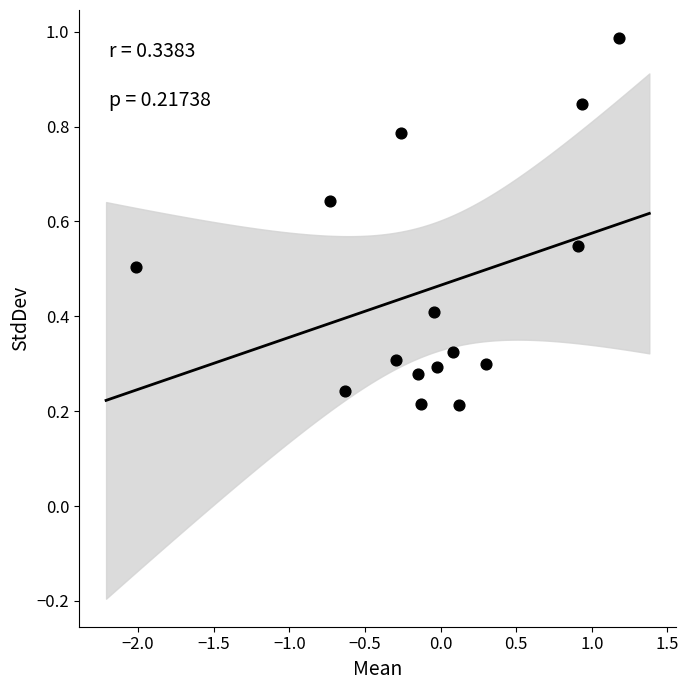

What is the range of X values (max minus min)?

3.2